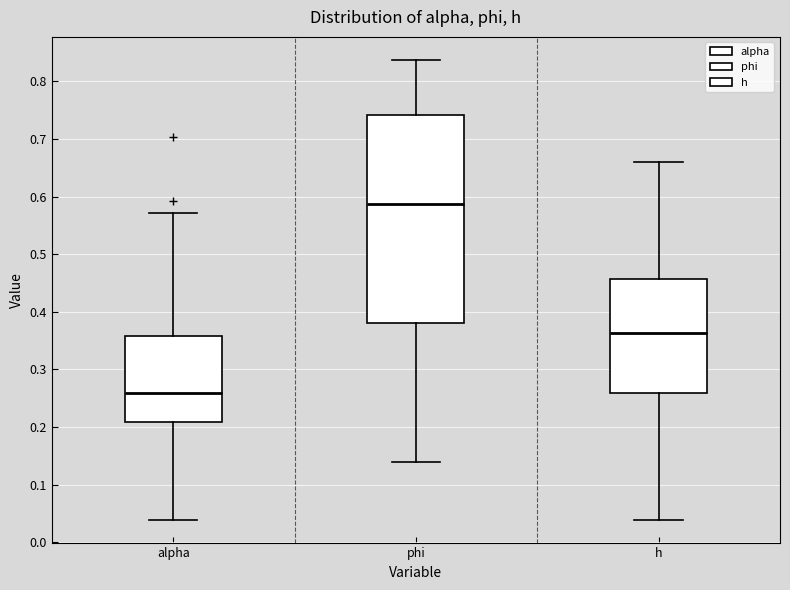

Which box has the lowest median line?

alpha